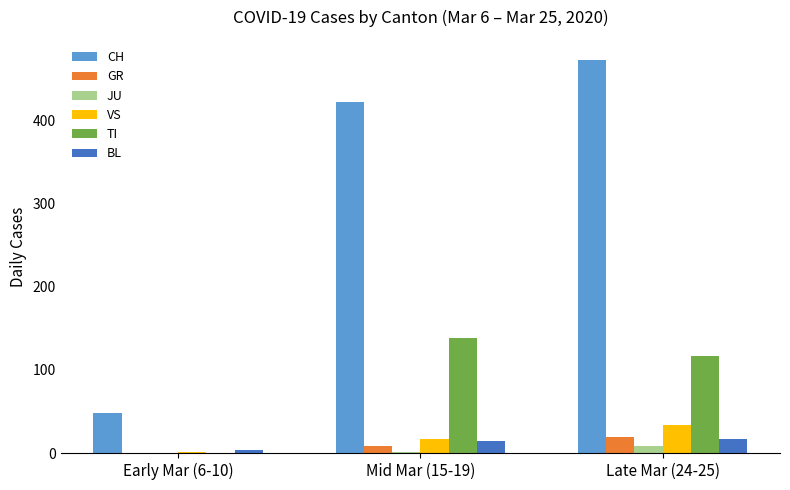

Which series has the largest total across all categories?

CH